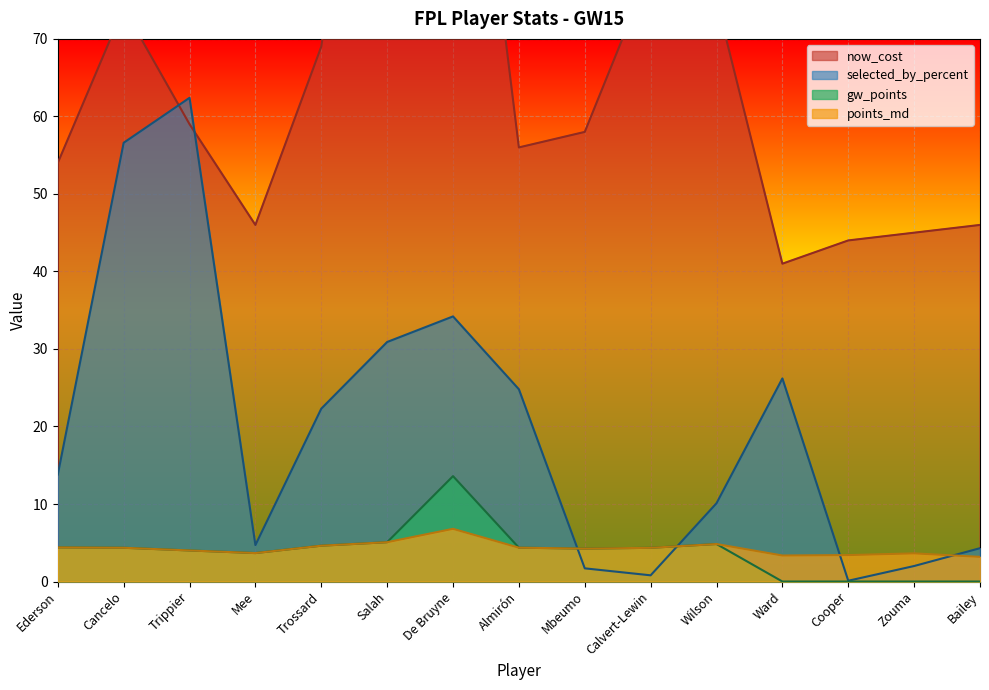

What is the difference between the gw_points values at De Bruyne and Wilson?

8.8